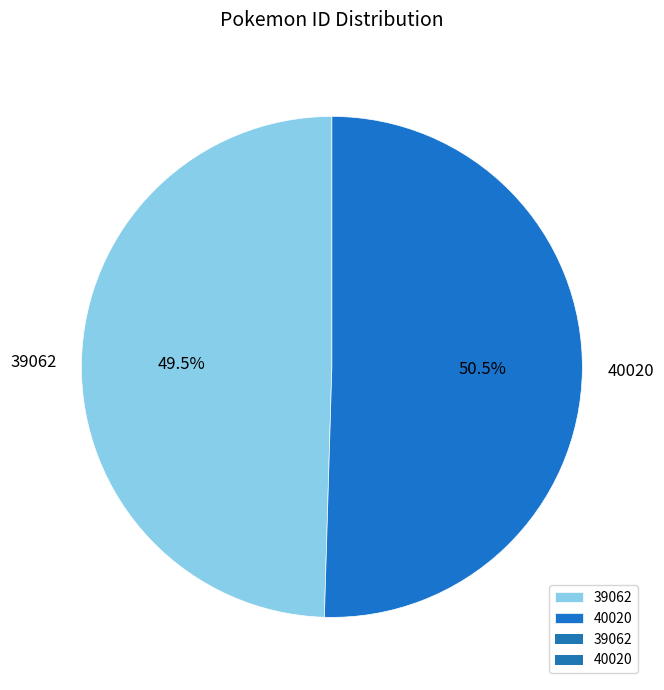

Count the number of slices in the pie.

2